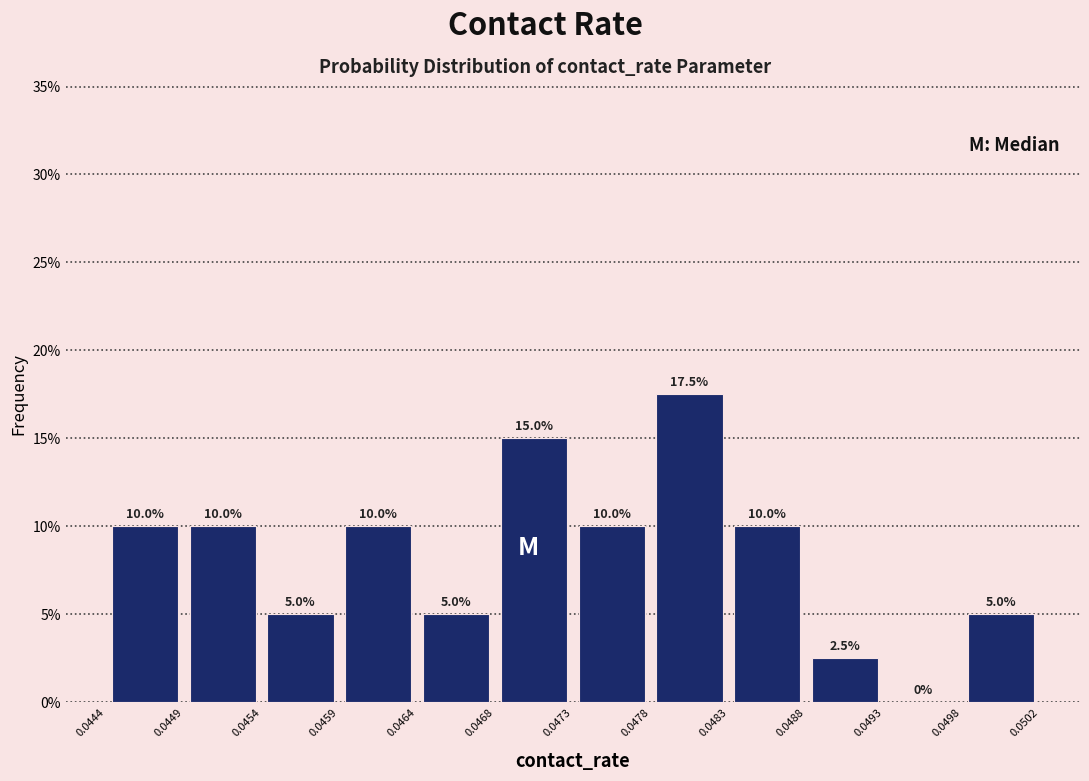

How tall is the bar that spans 0.0449 to 0.0454 on the x-axis?

10.0